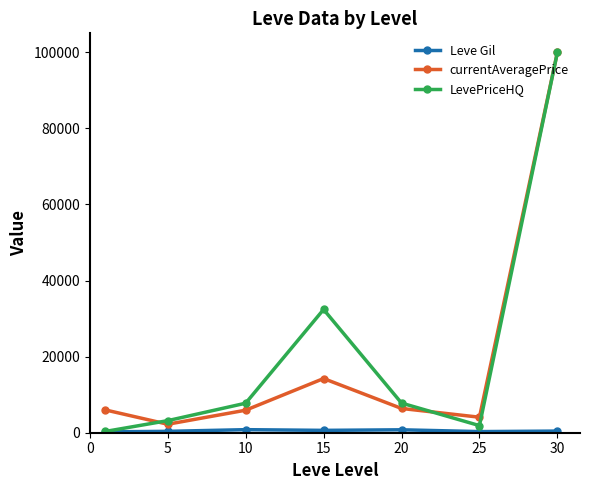

Which series has the widest spread of values?

LevePriceHQ